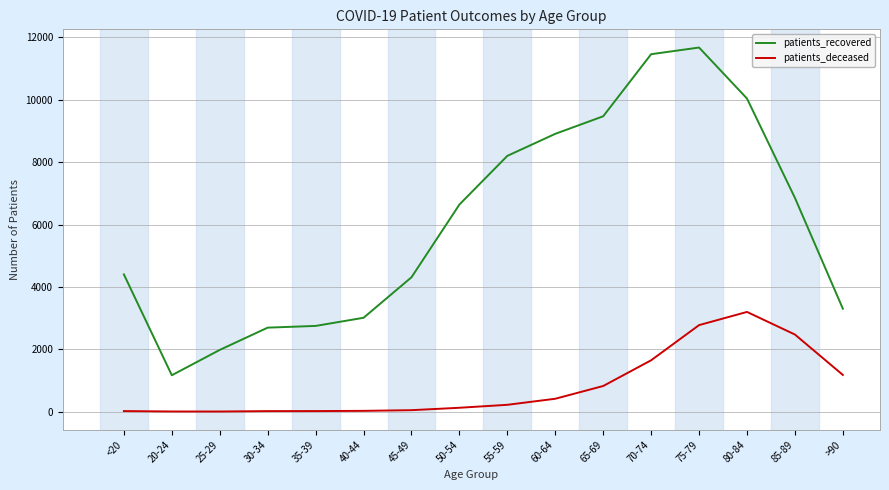

Rank the series at 30-34 from highest to lowest value.

patients_recovered, patients_deceased